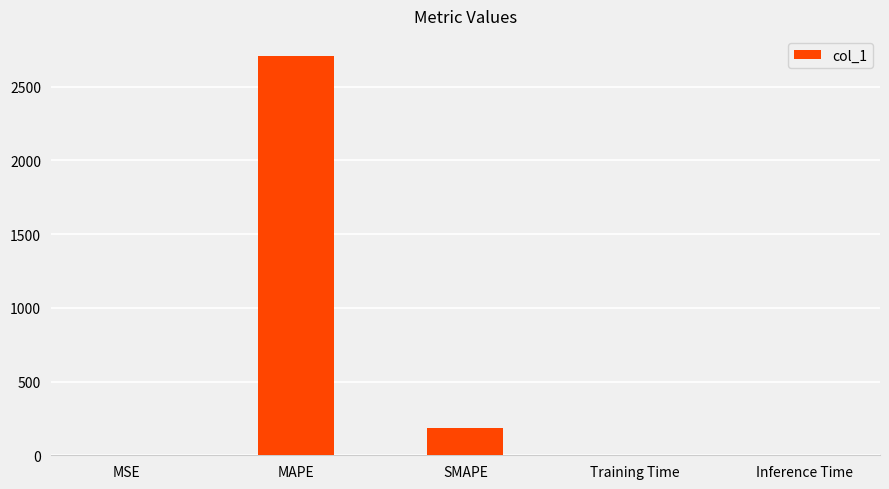

What is the sum of the values at MSE and Training Time?

0.5